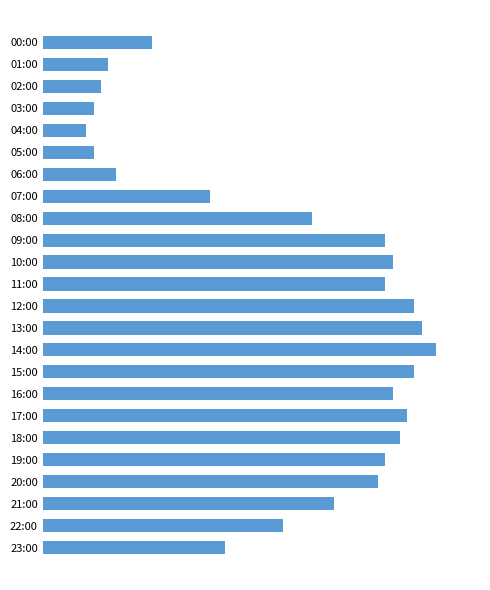

At which label does the data first exceed 131?

09:00